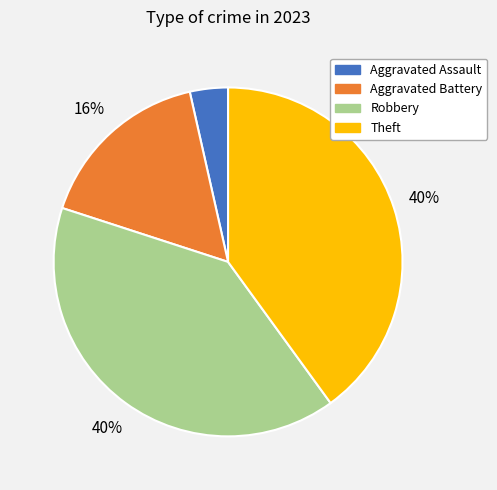

True or false: Theft accounts for 40% of the total.

True